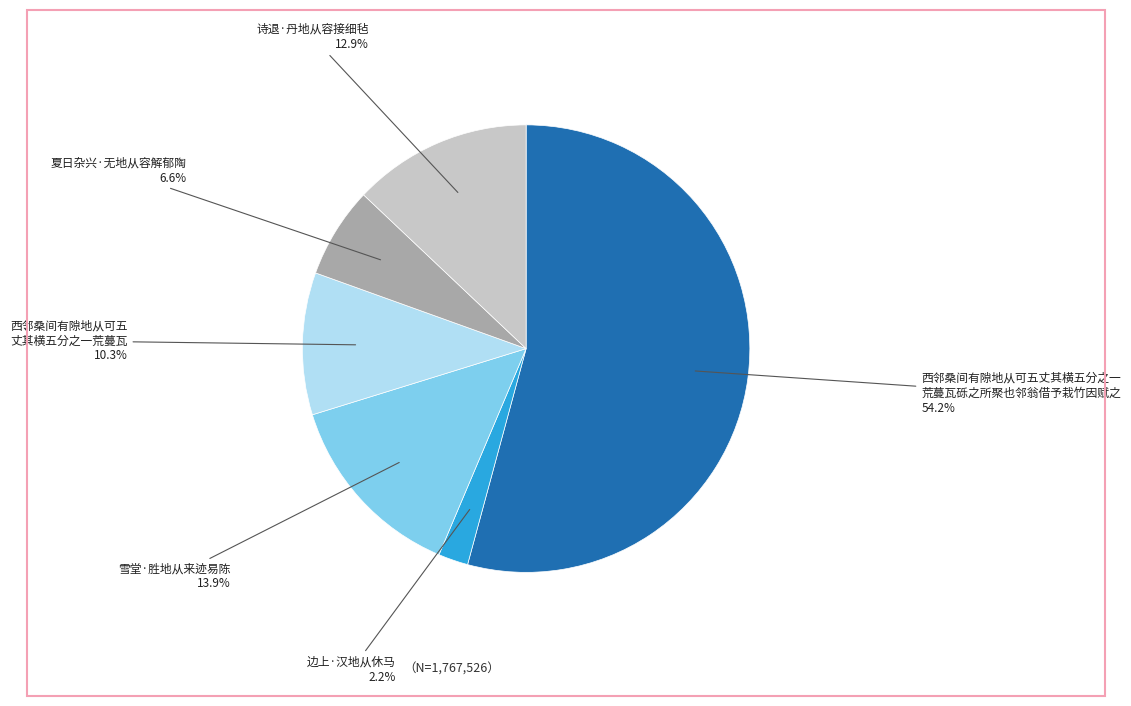

Does any single category account for the majority?

Yes